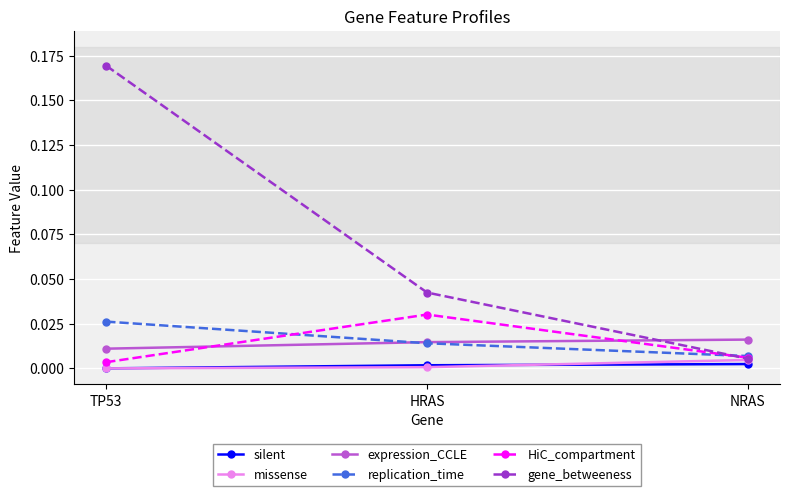

Is it true that replication_time equals 0.0 at HRAS?

True